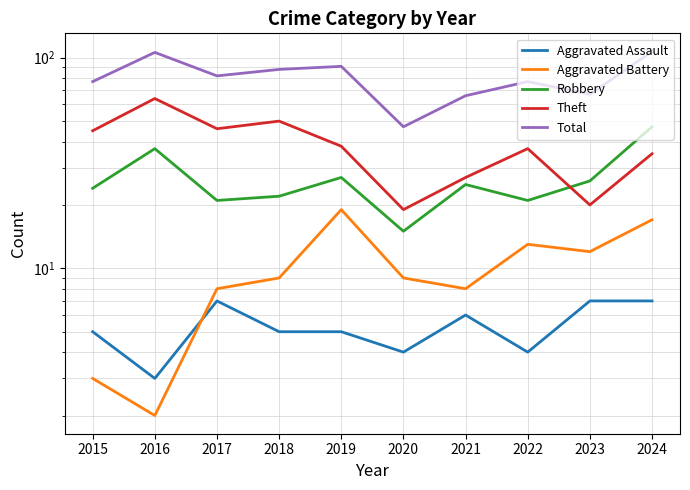

Between 2019 and 2022, which series saw the biggest shift?

Total